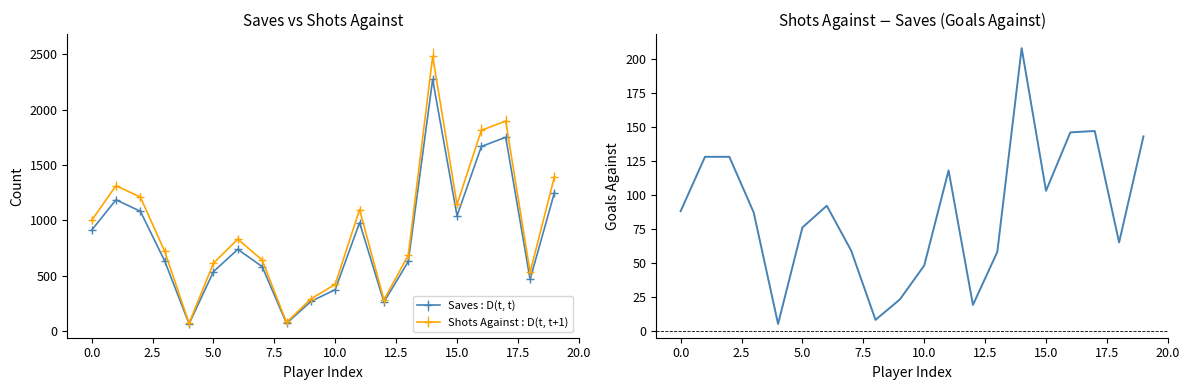

Does the chart have visible grid lines?

No